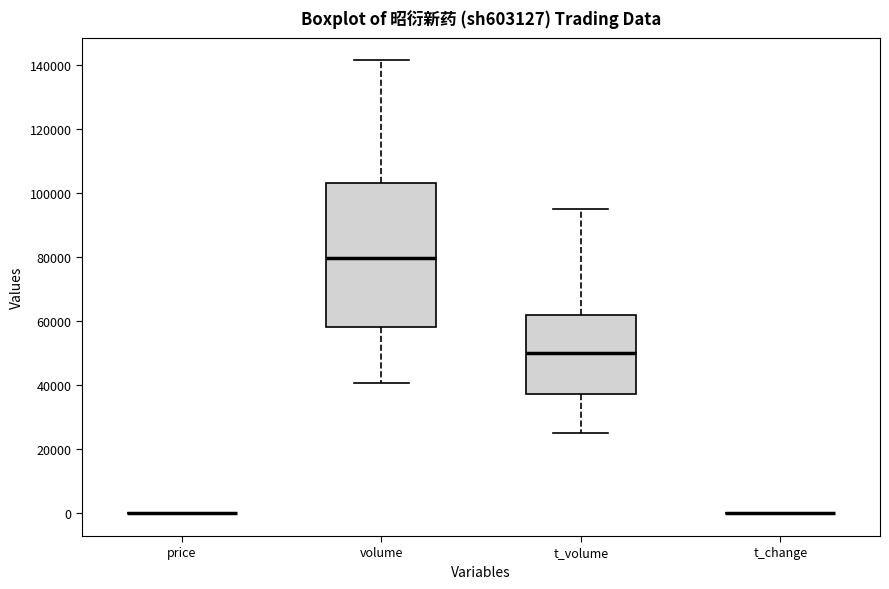

Where is the upper edge of the box for t_volume on the y-axis? The values are not printed on the chart, so give them approximately, as read against the axis.

62000